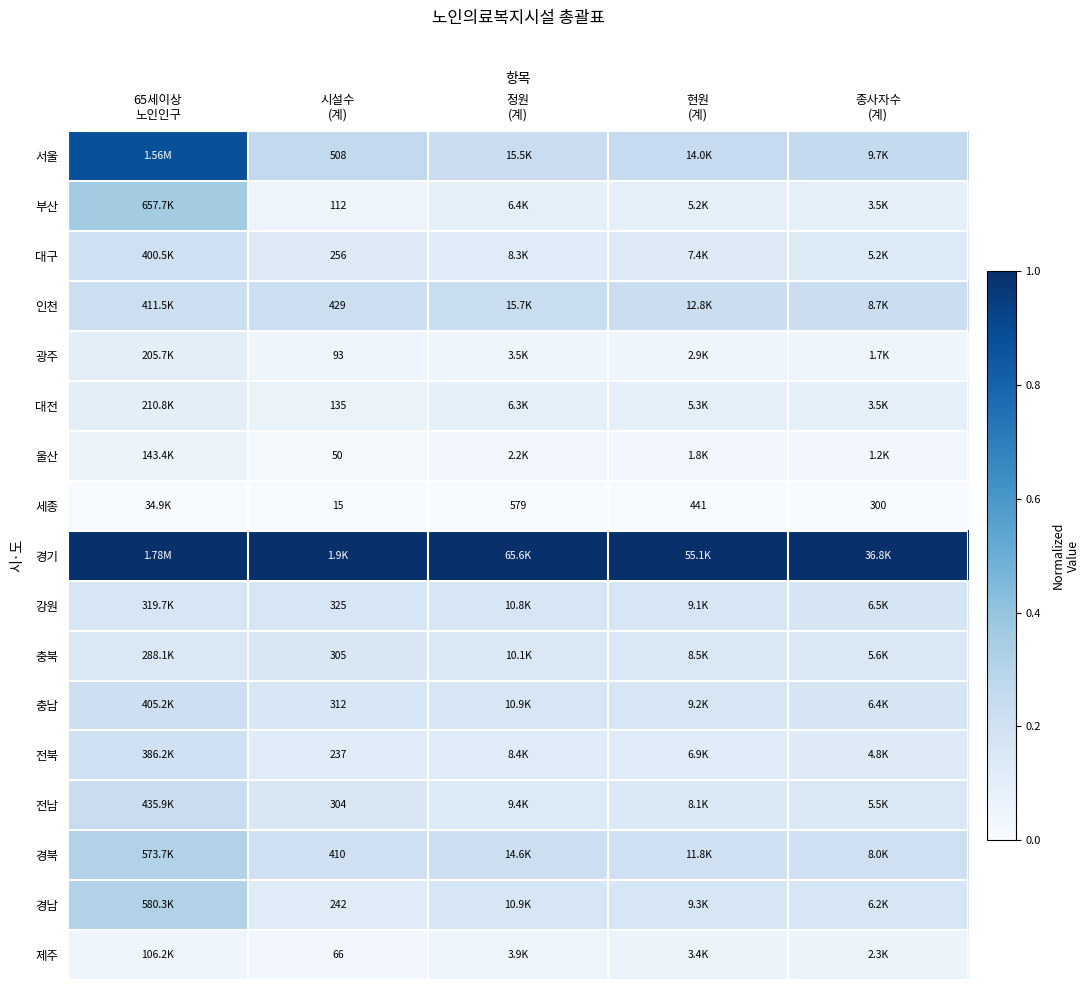

What is the spread (max minus min) of values at 정원
(계)?

1.0